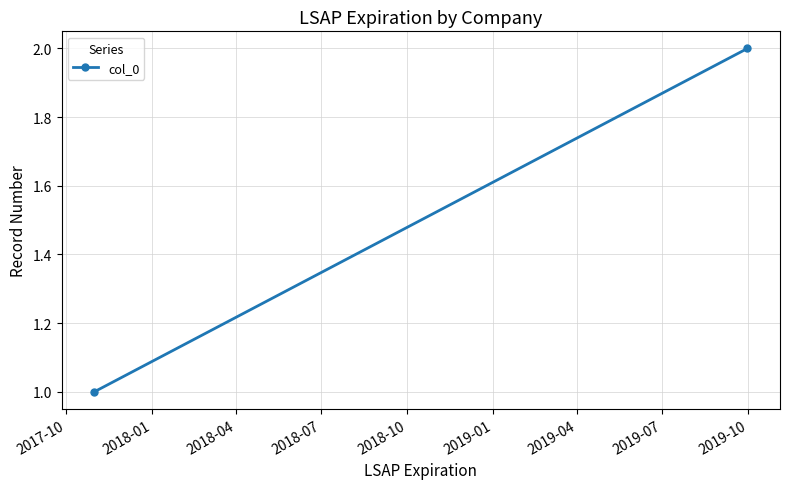

What is the value of the 2nd point from the left?

2